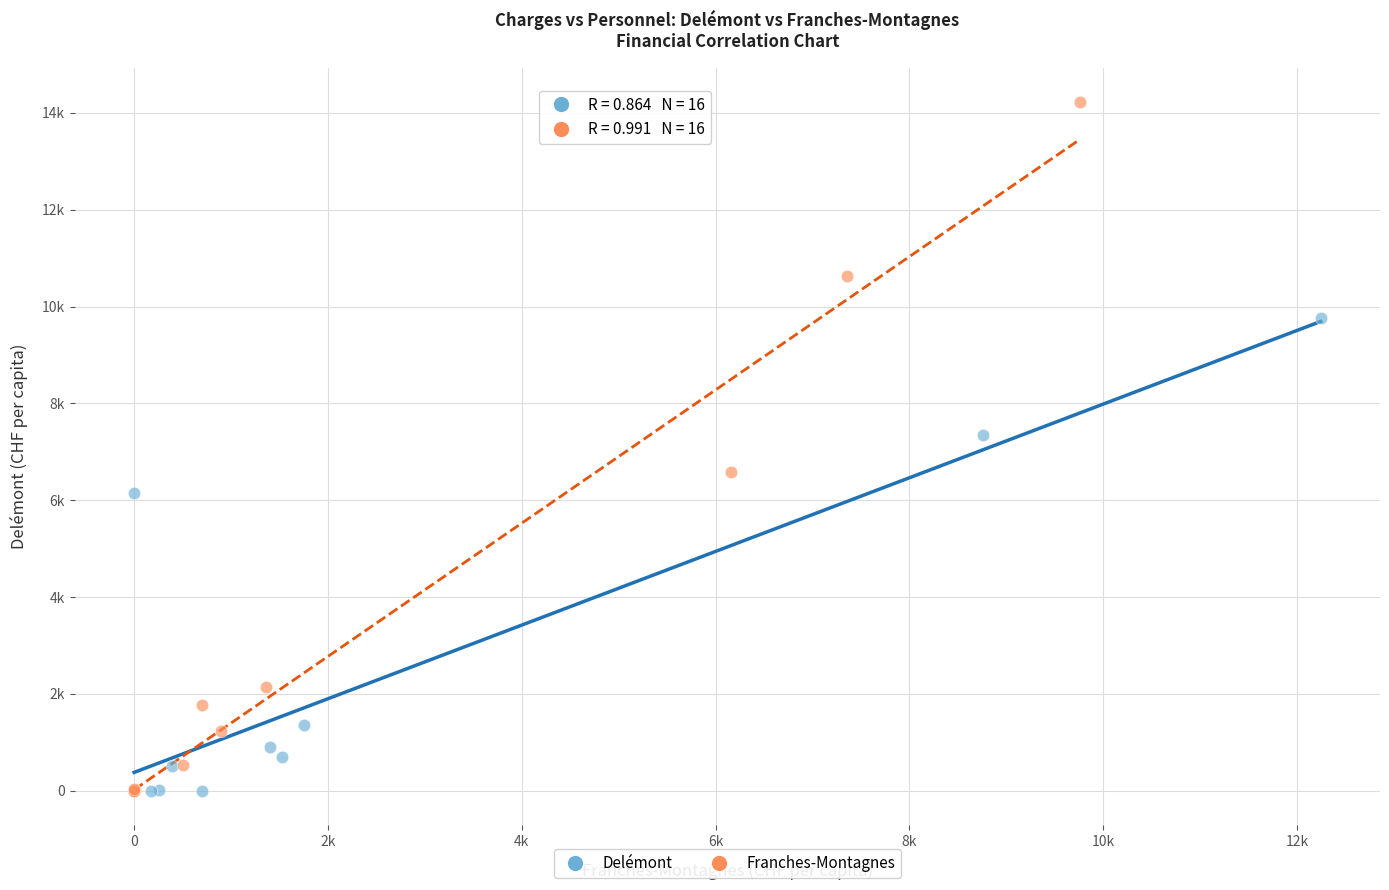

Which series has the widest spread of Y values?

Franches-Montagnes